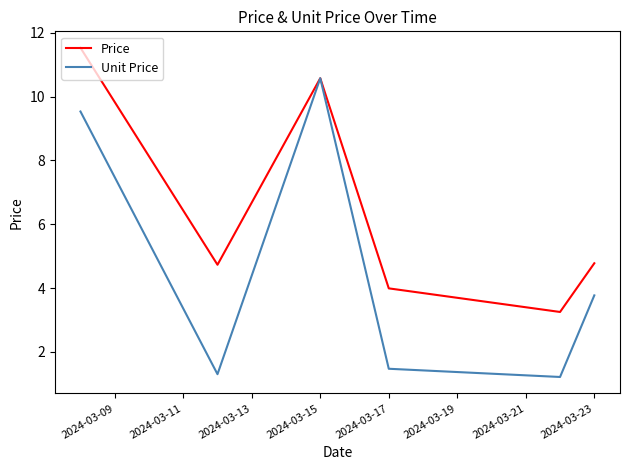

Rank the series by their average value, from highest to lowest.

Price, Unit Price